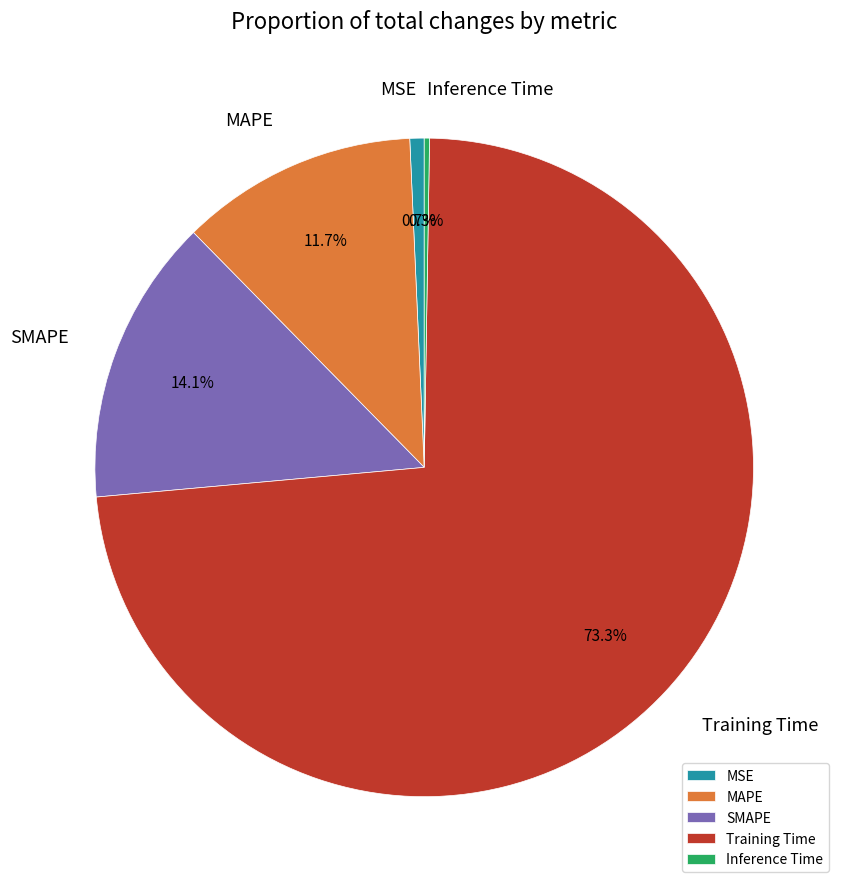

To the nearest percent, what is the difference between the MAPE and MSE slice percentages?

11%